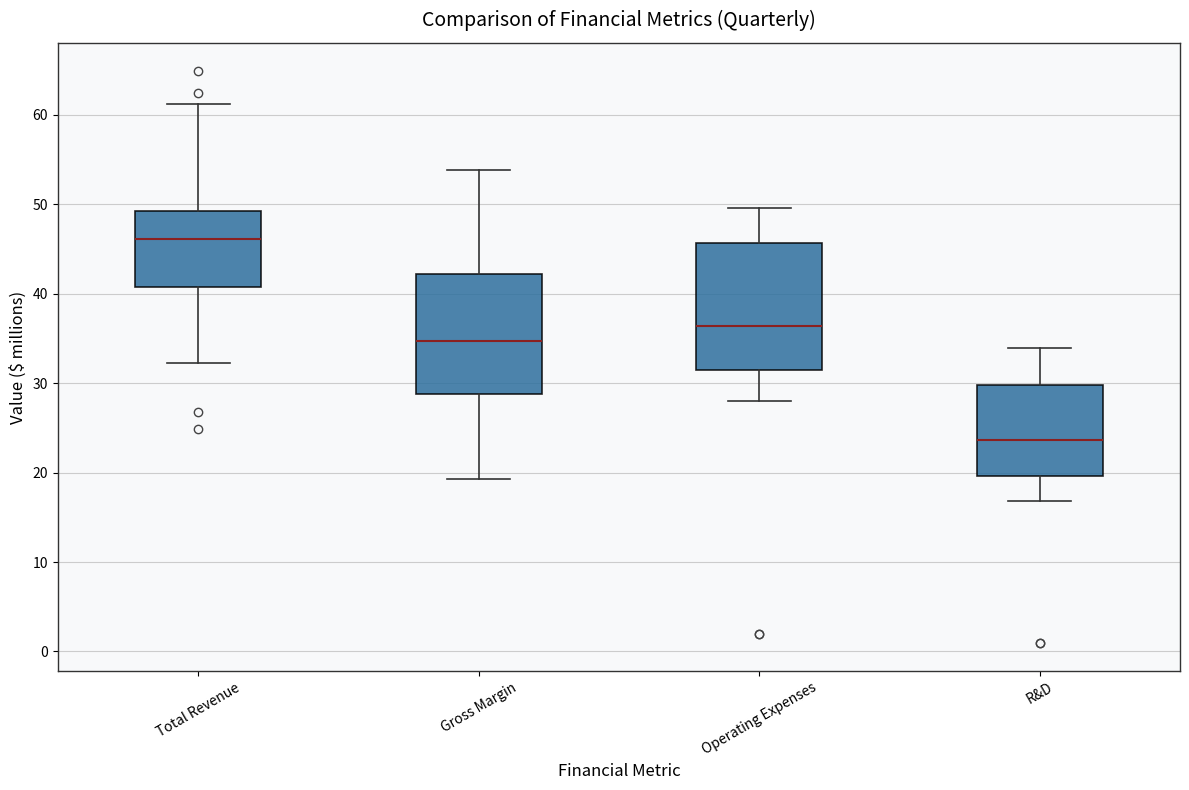

Reading left to right, transcribe this box plot: for each box, give where its median line is, the range the box spans, and where its two whiskers end, as read against the y-axis. The values are not printed on the chart, so give them approximately, as read against the axis.

Total Revenue: median 46, box 41 to 49, whiskers 32 to 61
Gross Margin: median 35, box 29 to 42, whiskers 19 to 54
Operating Expenses: median 36, box 32 to 46, whiskers 28 to 50
R&D: median 24, box 20 to 30, whiskers 17 to 34